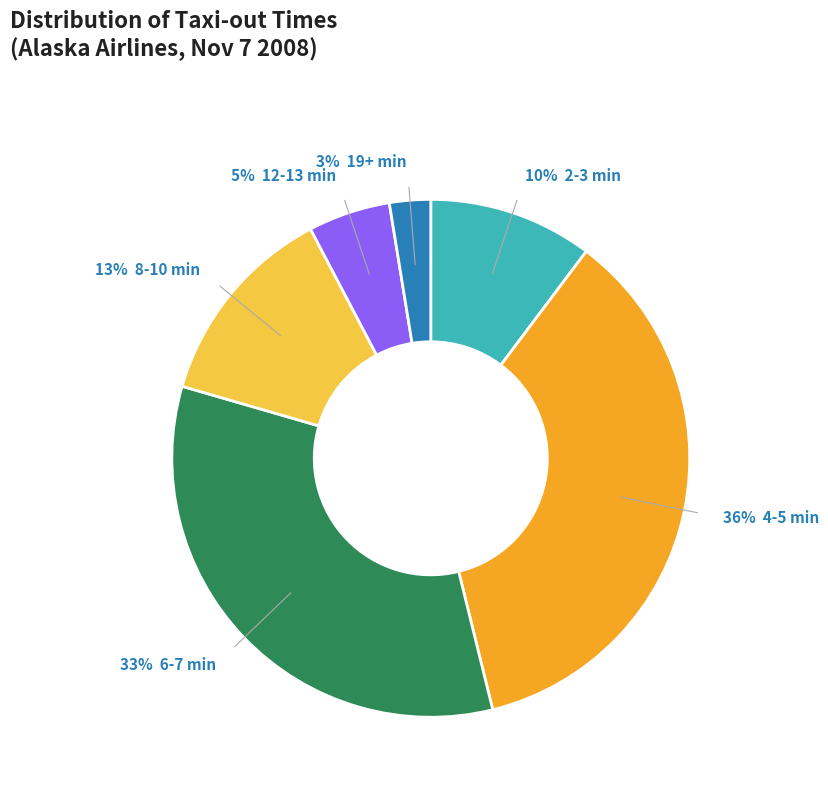

Is there any slice that represents more than half of the pie?

No